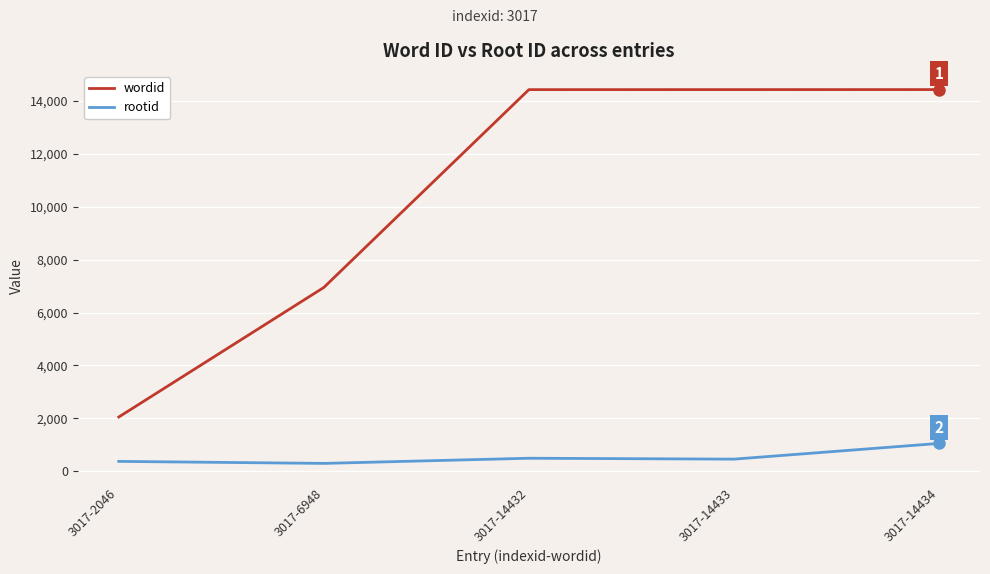

What are all the series names shown in the legend?

wordid, rootid